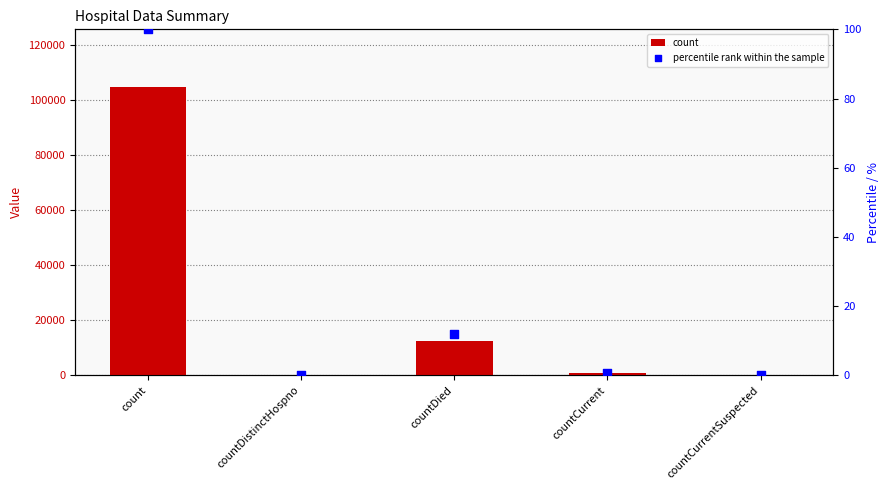

At how many categories does at least one series exceed 32842?

1